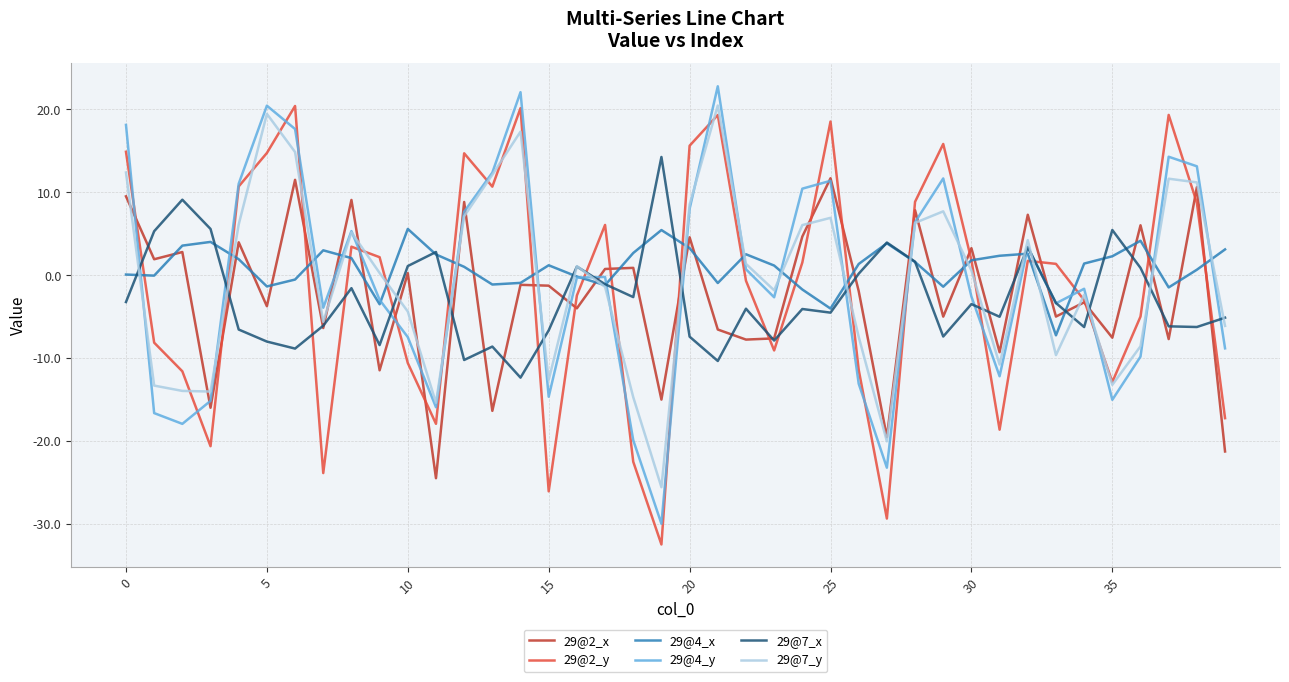

What is the smallest value displayed?

-32.5